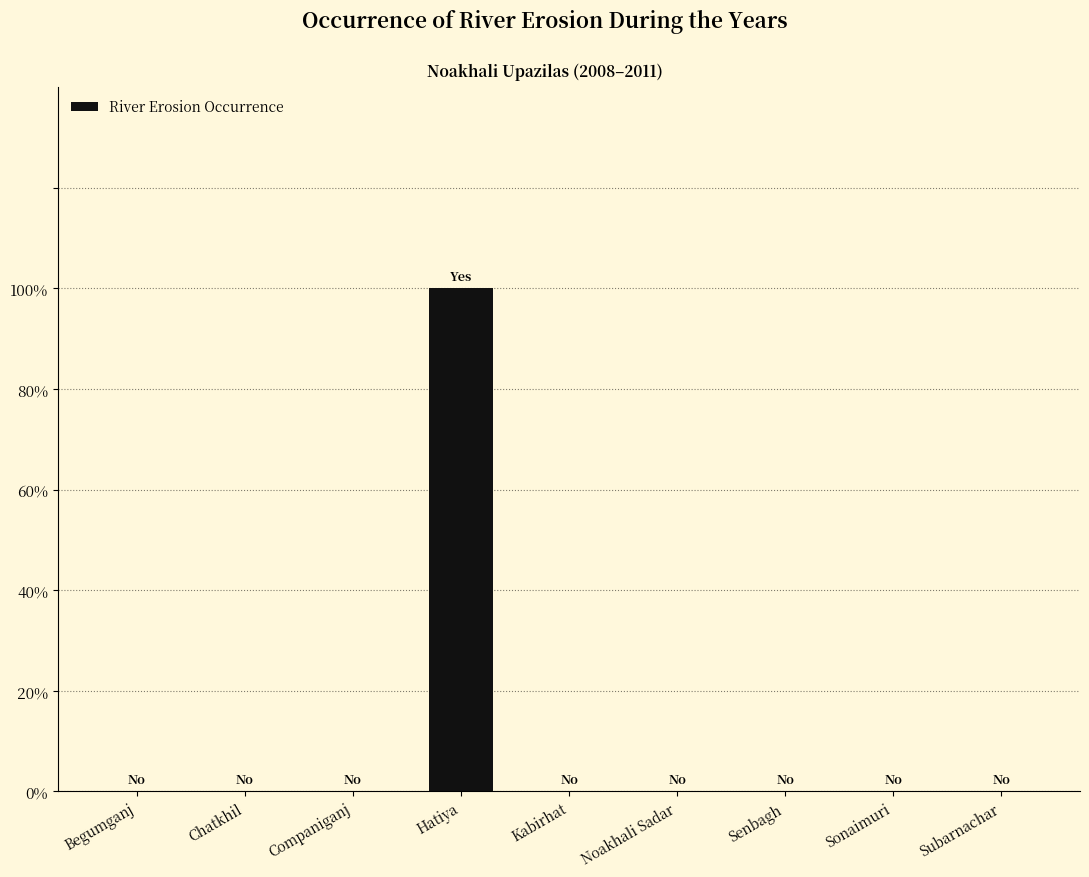

Are the bars horizontal?

No